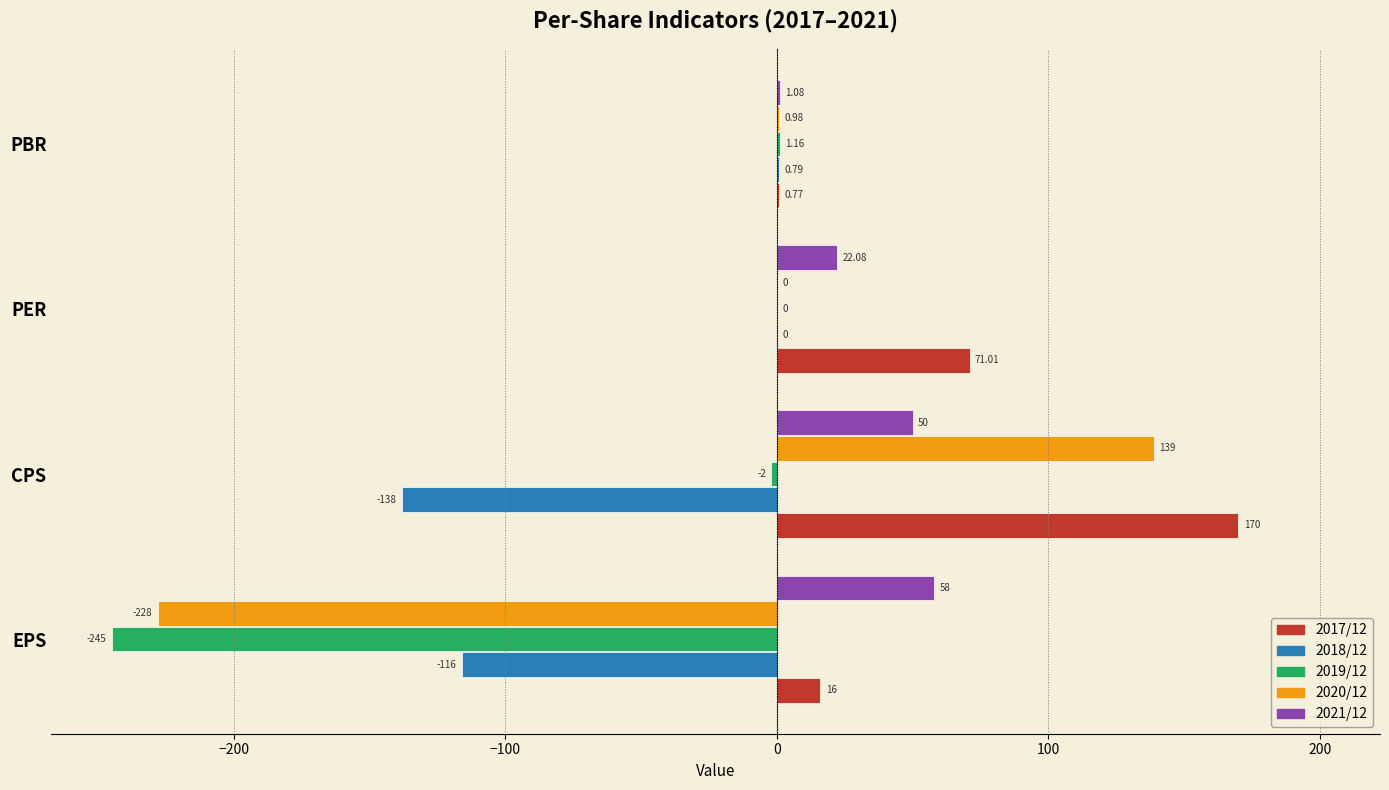

What is the sum of the 2020/12 values at PBR and EPS?

-227.0